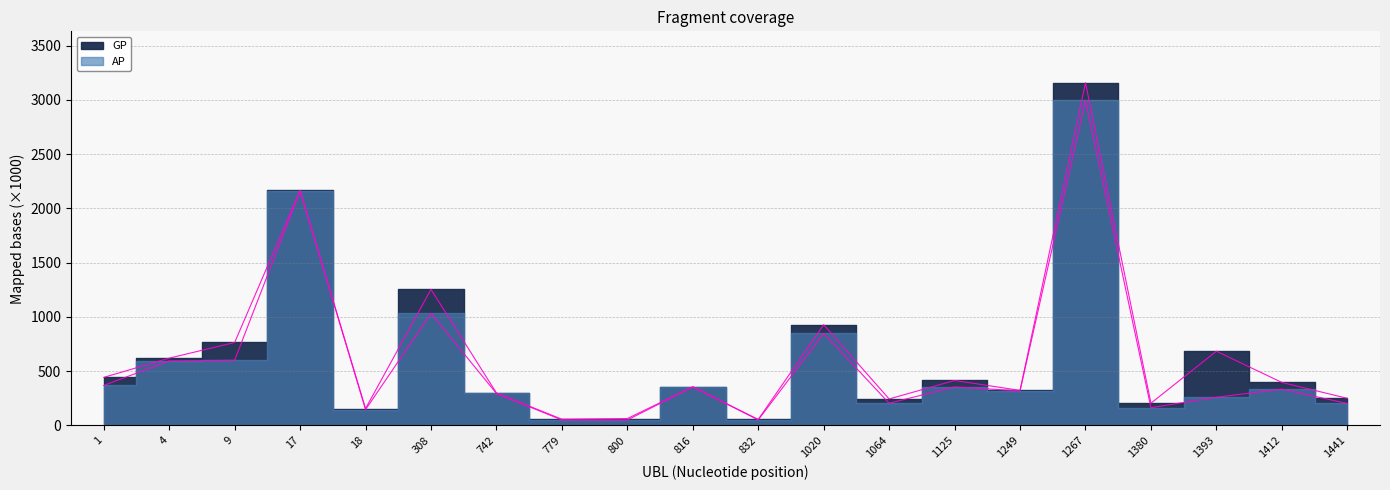

At which label is AP closest to 1521?

308